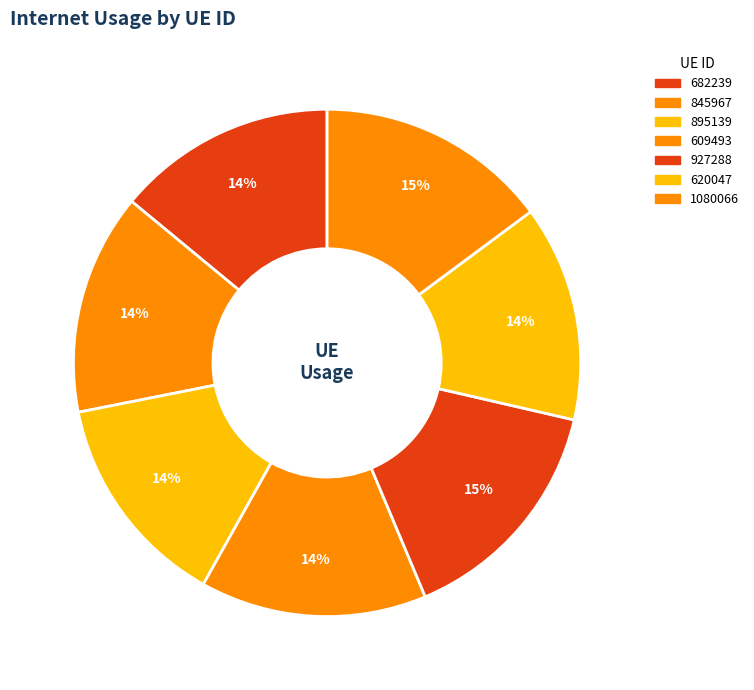

To the nearest percent, what is the difference between the largest and smallest slice percentages?

1%